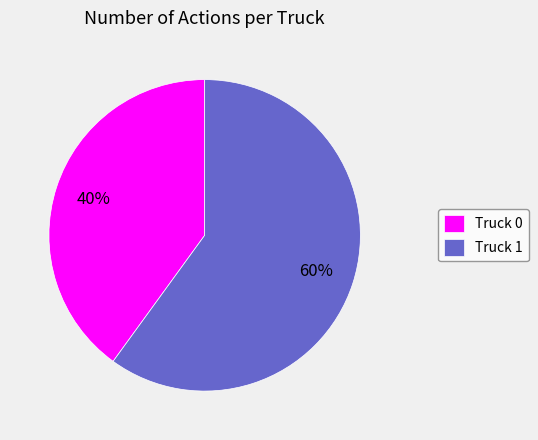

Rank the categories by value from highest to lowest.

Truck 1, Truck 0